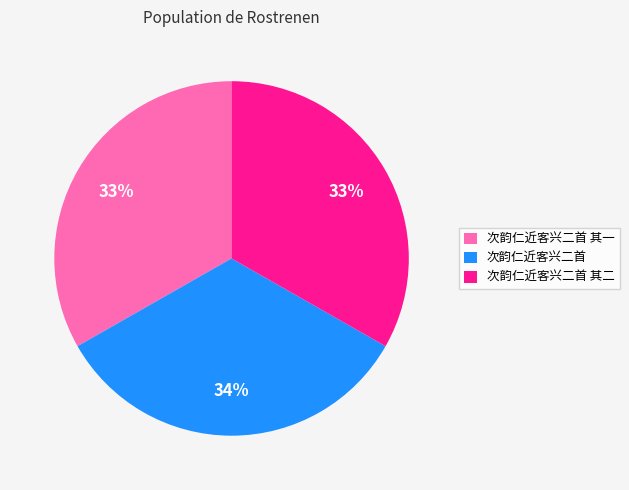

Is the sum of 次韵仁近客兴二首 and 次韵仁近客兴二首 其一 greater than half?

Yes